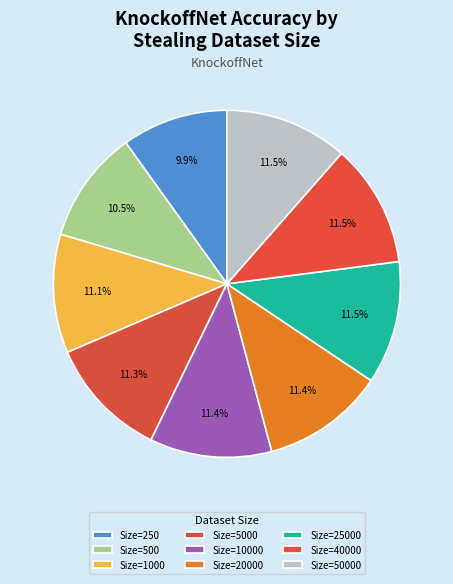

Count the number of slices in the pie.

9